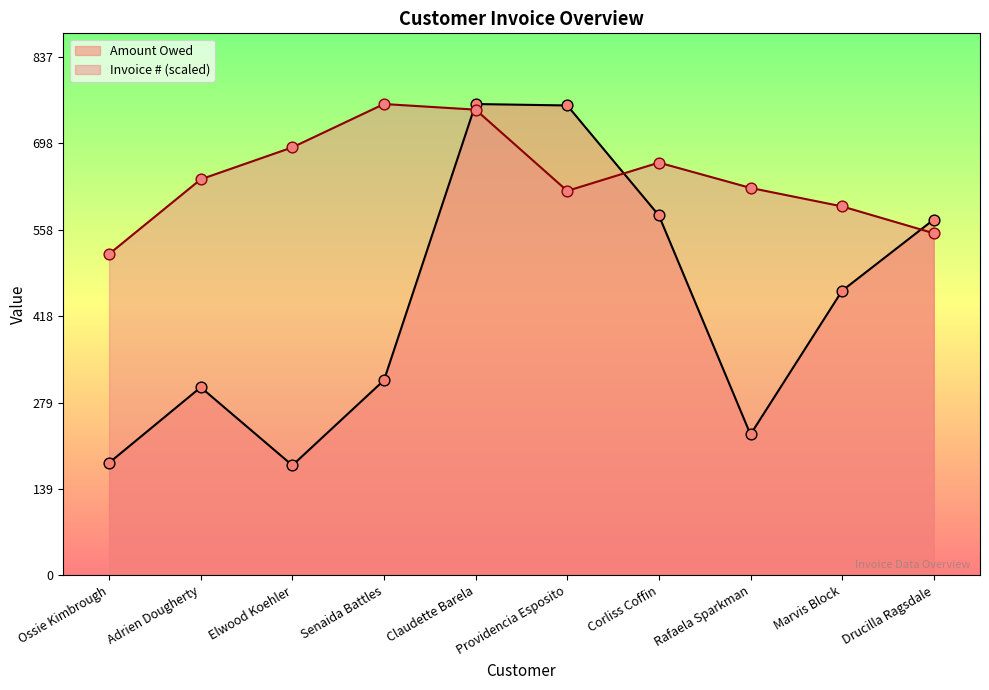

What are all the series names shown in the legend?

Amount Owed, Invoice # (scaled)